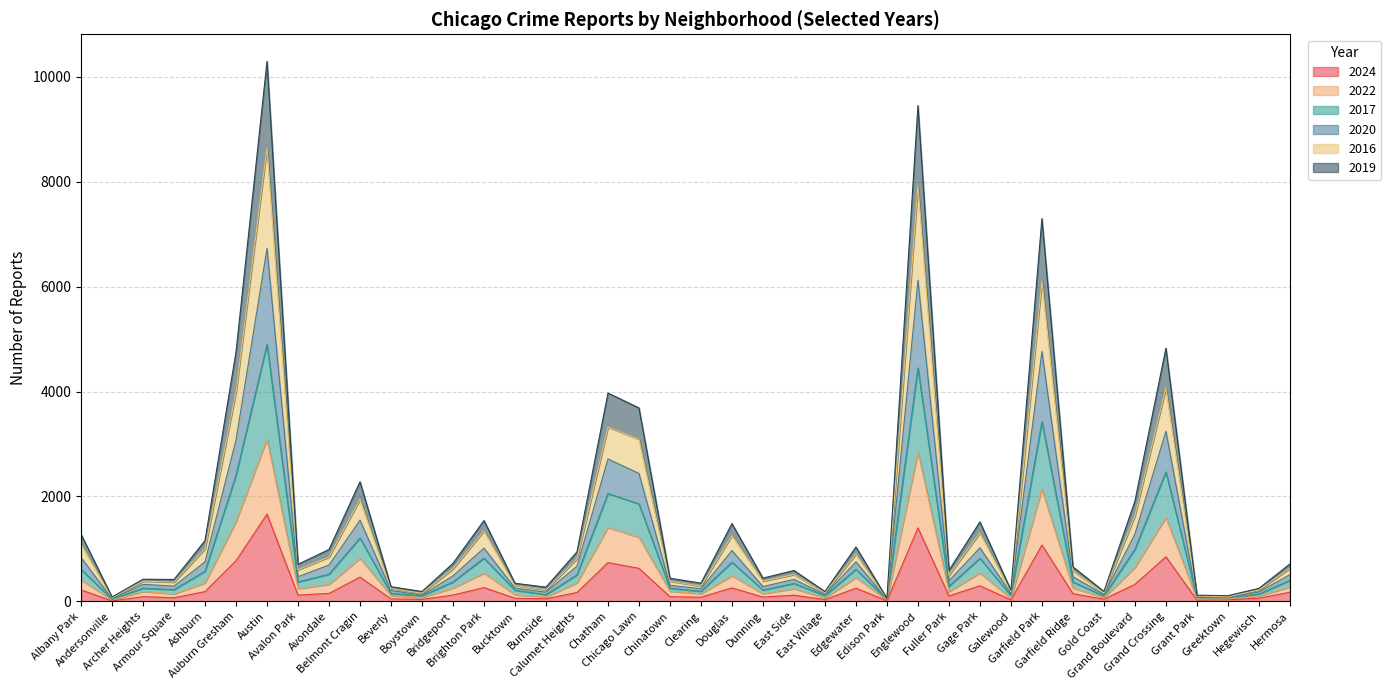

Which series has the largest total across all categories?

2020